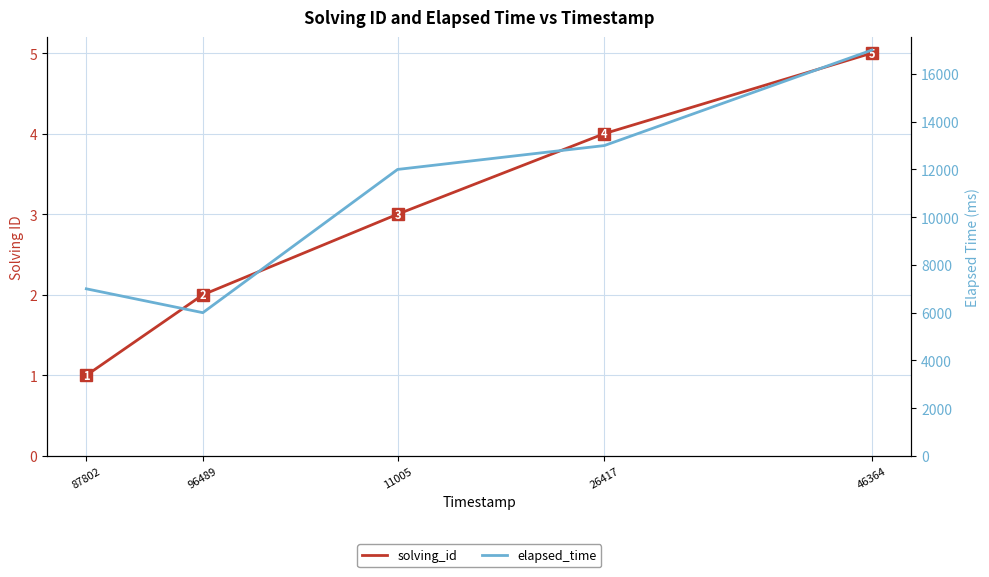

Rank the series by their maximum value, from highest to lowest.

elapsed_time, solving_id